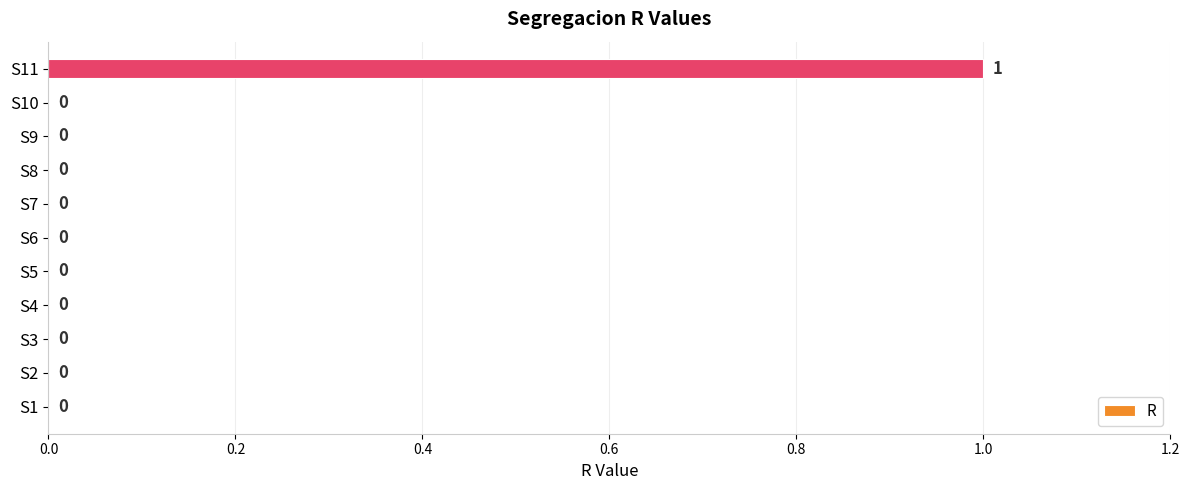

Reading bottom to top, what are all the values shown in this chart?

S1=0	S2=0	S3=0	S4=0	S5=0	S6=0	S7=0	S8=0	S9=0	S10=0	S11=1